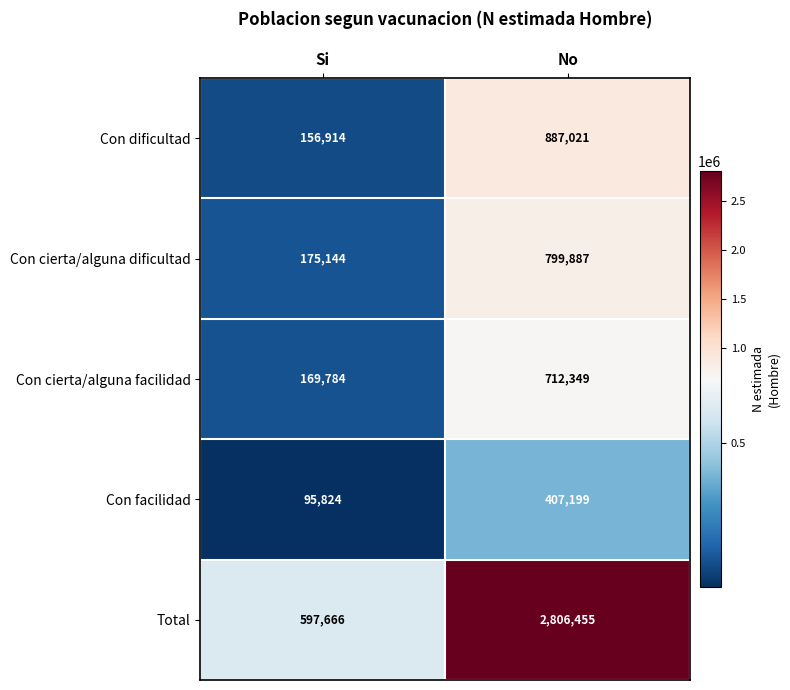

What is the highest value of the Con cierta/alguna dificultad series?

799887